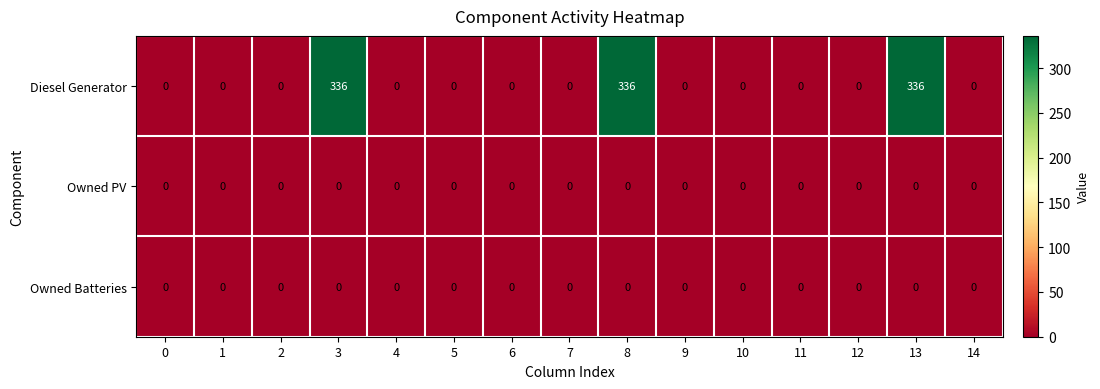

True or false: Diesel Generator has a value of 106 at 10.

False